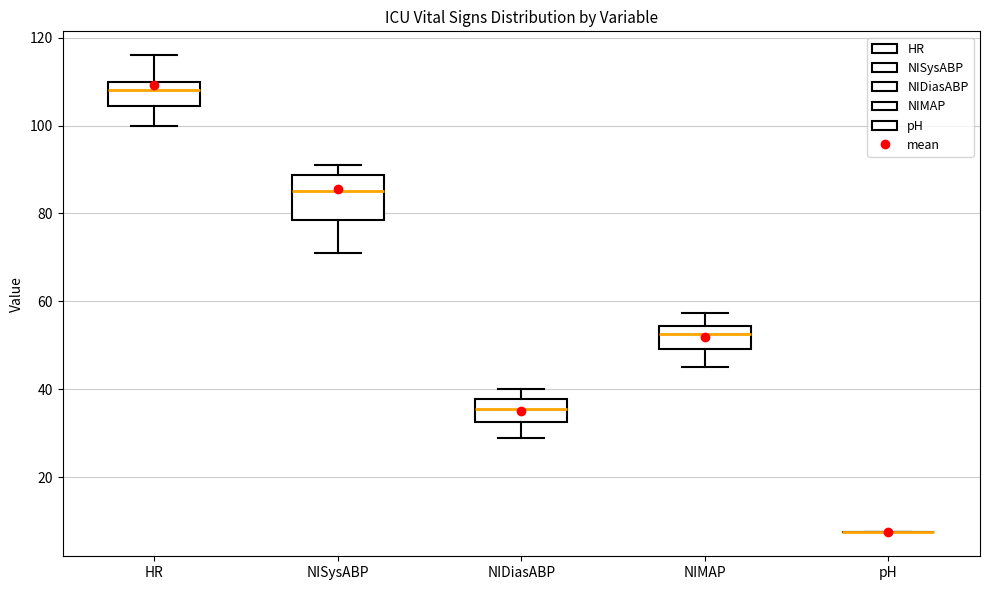

Where is the upper edge of the box for HR on the y-axis? The values are not printed on the chart, so give them approximately, as read against the axis.

110